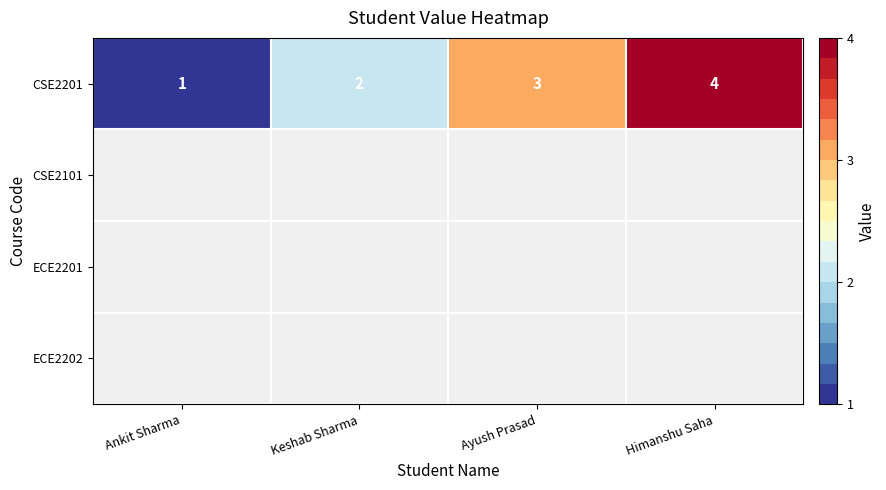

What is the highest value of the CSE2201 series?

4